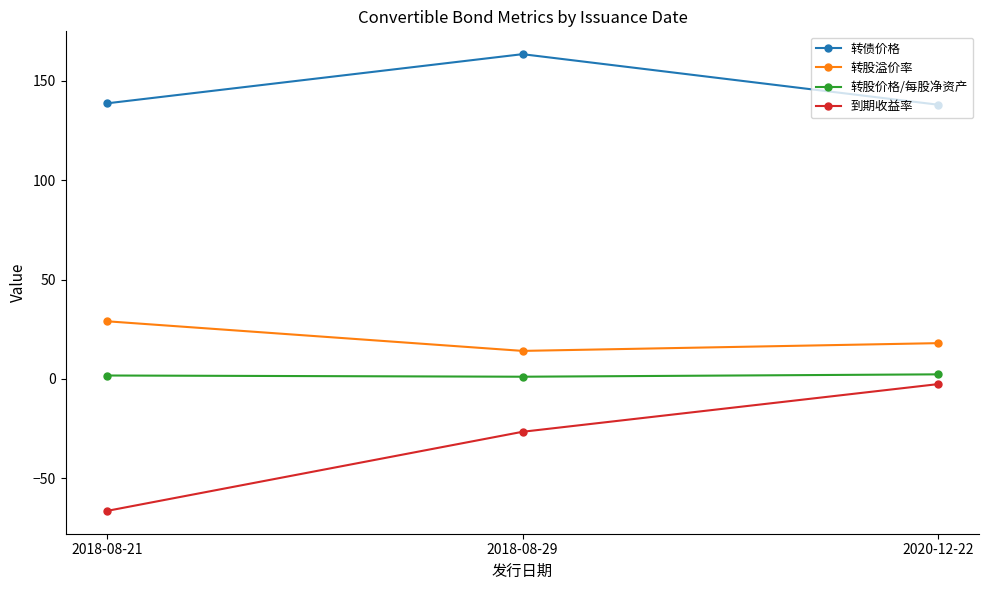

What is the difference between the maximum and second lowest values in the 转股溢价率 series?

11.0